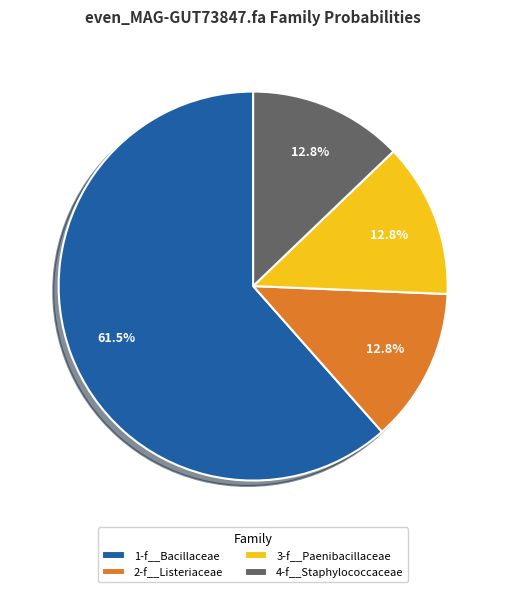

How many segments does this pie chart have?

4